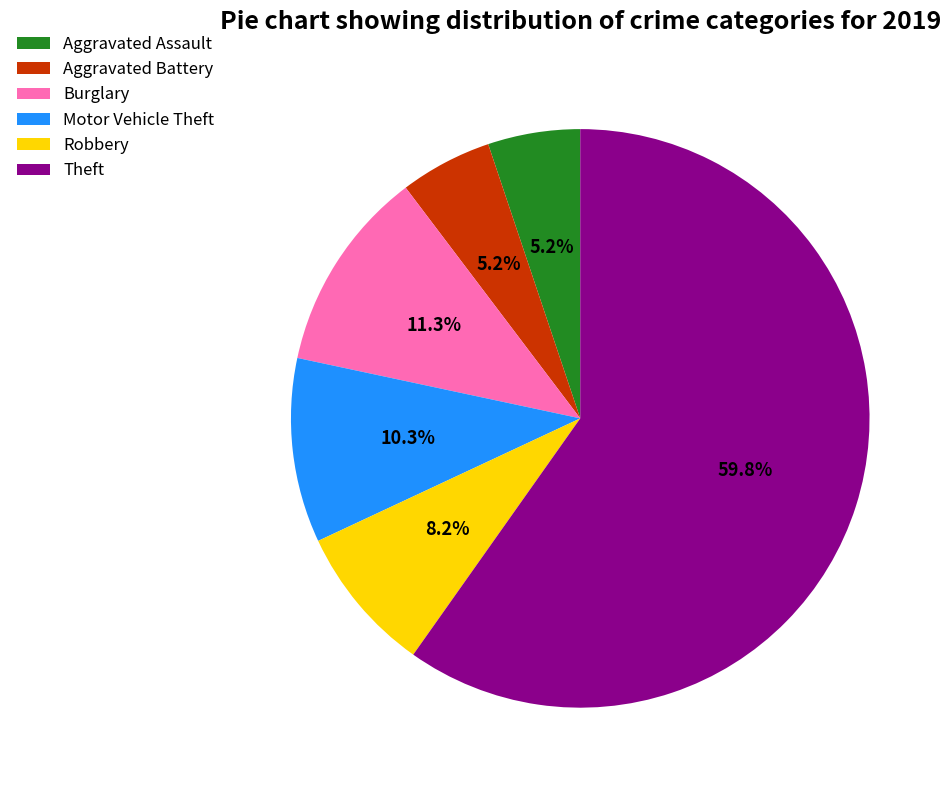

How many segments does this pie chart have?

6